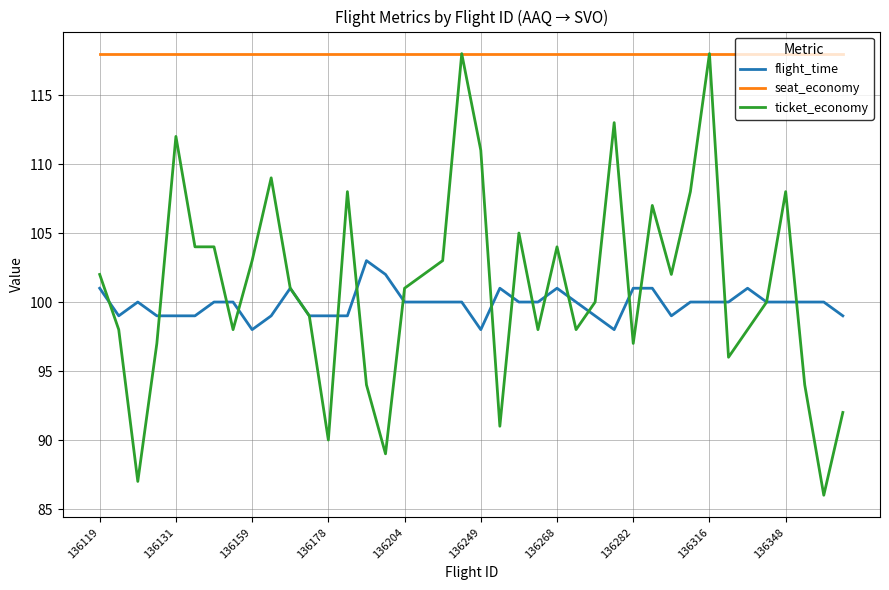

What are all the series names shown in the legend?

flight_time, seat_economy, ticket_economy